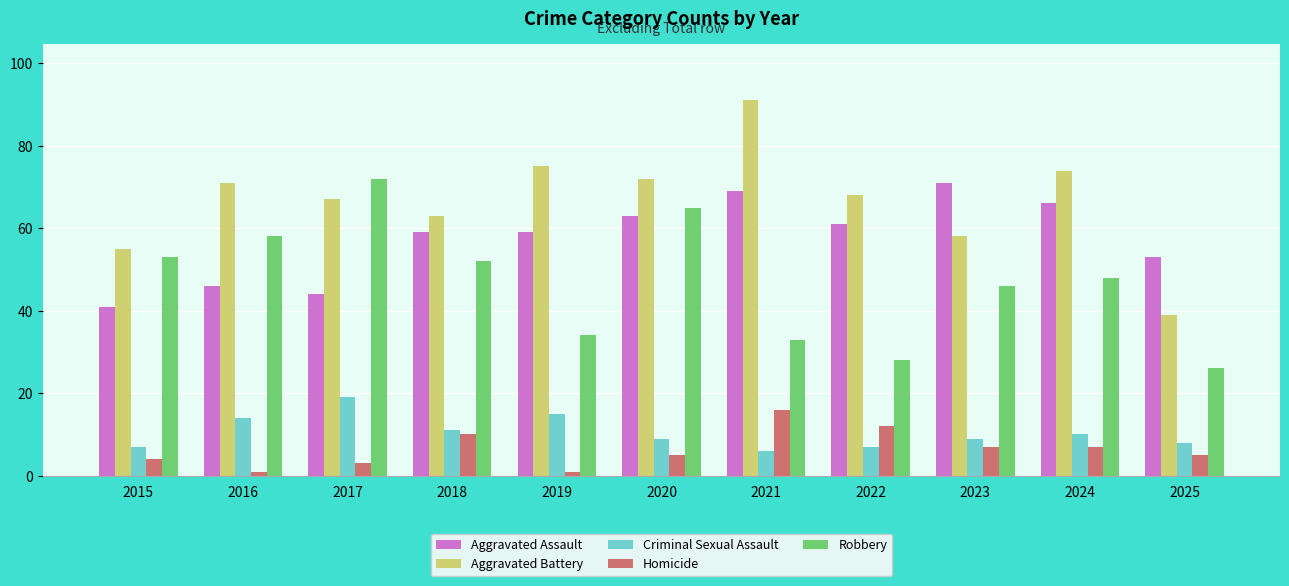

How many distinct data groups are displayed?

5